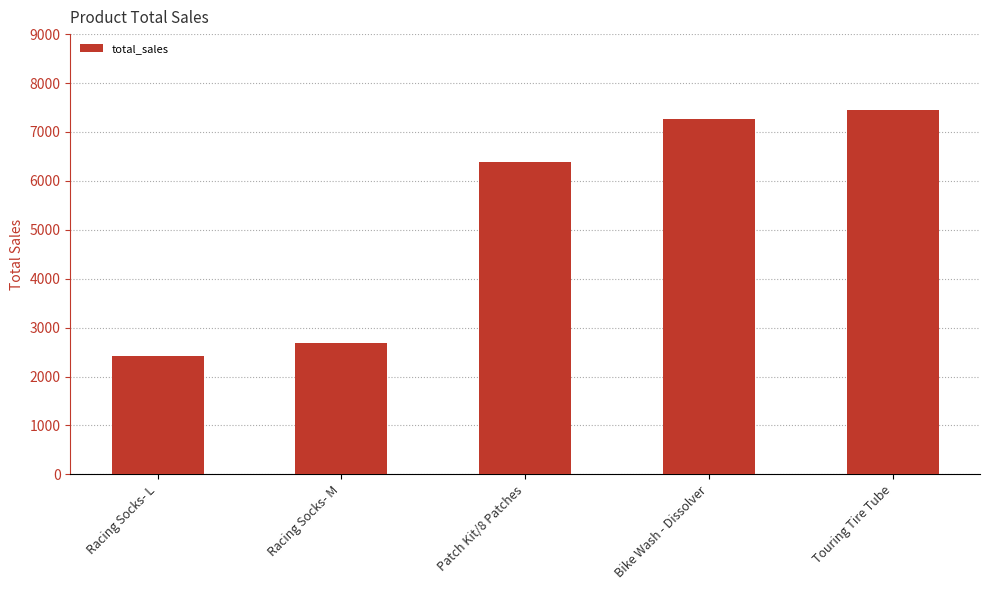

Reading left to right, extract all data points from this chart.

Racing Socks- L=2430	Racing Socks- M=2682	Patch Kit/8 Patches=6382	Bike Wash - Dissolver=7272	Touring Tire Tube=7440